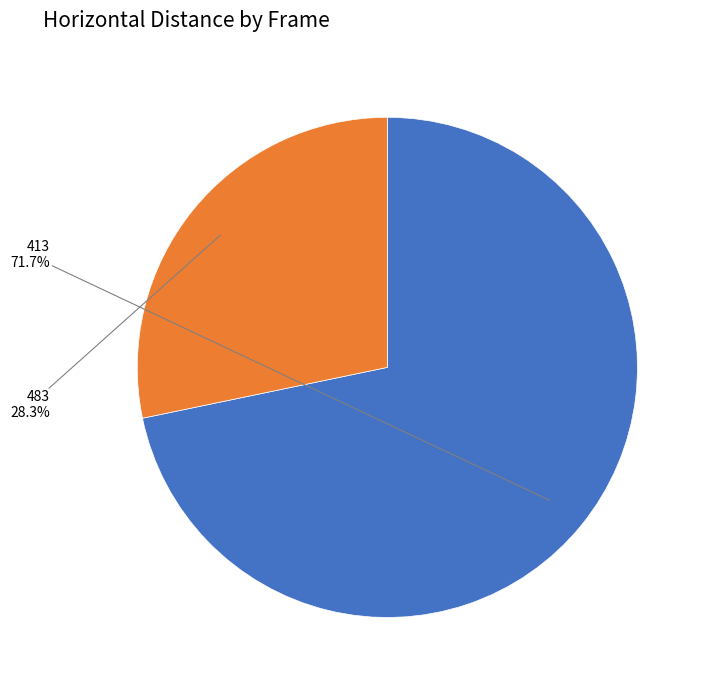

The 483 slice represents 28% of the pie. True or false?

True